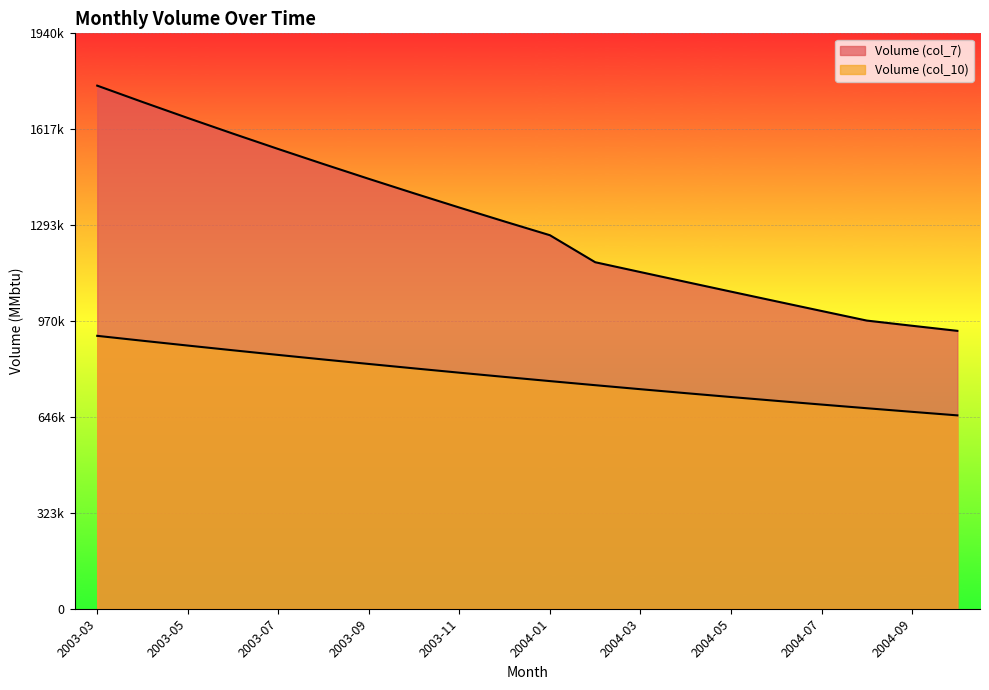

At which label does Volume (col_7) first exceed 1305999?

2003-03